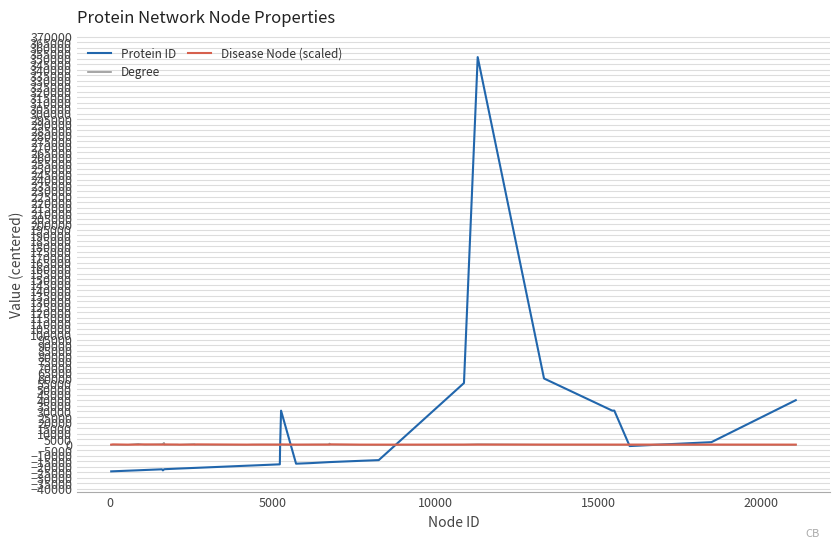

Which series has the widest spread of values?

Protein ID